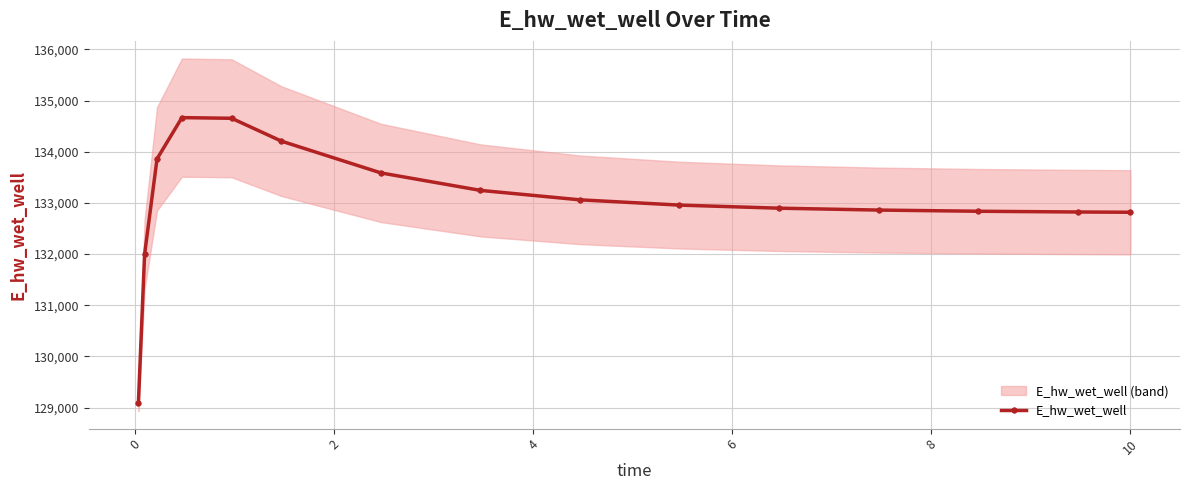

The chart shows a value of 172839.8 at 12. True or false?

False